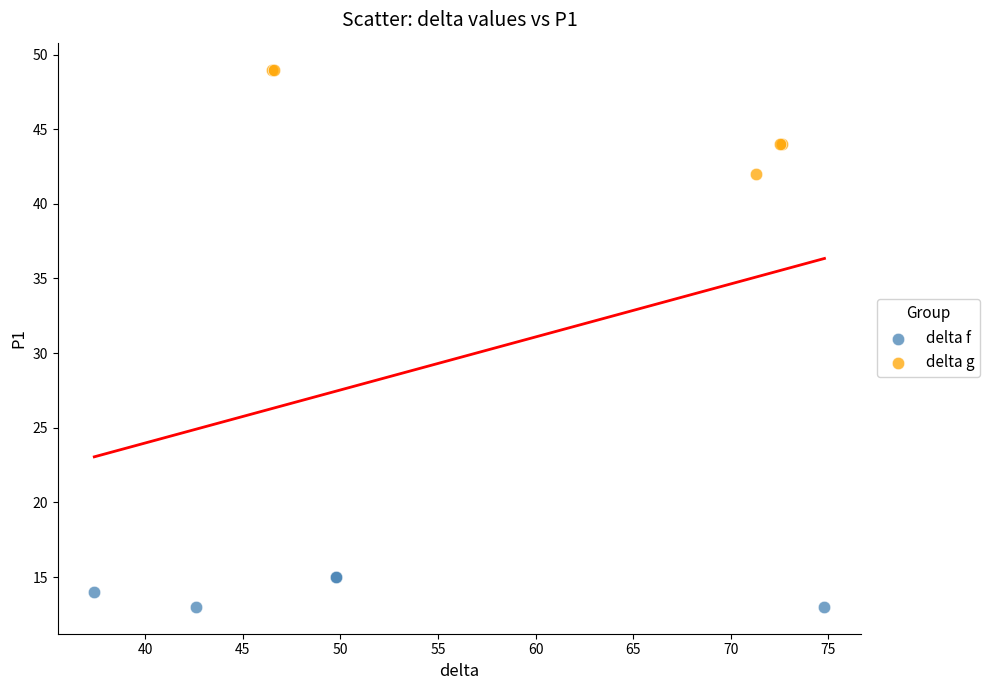

Which series contains the highest Y value?

delta g